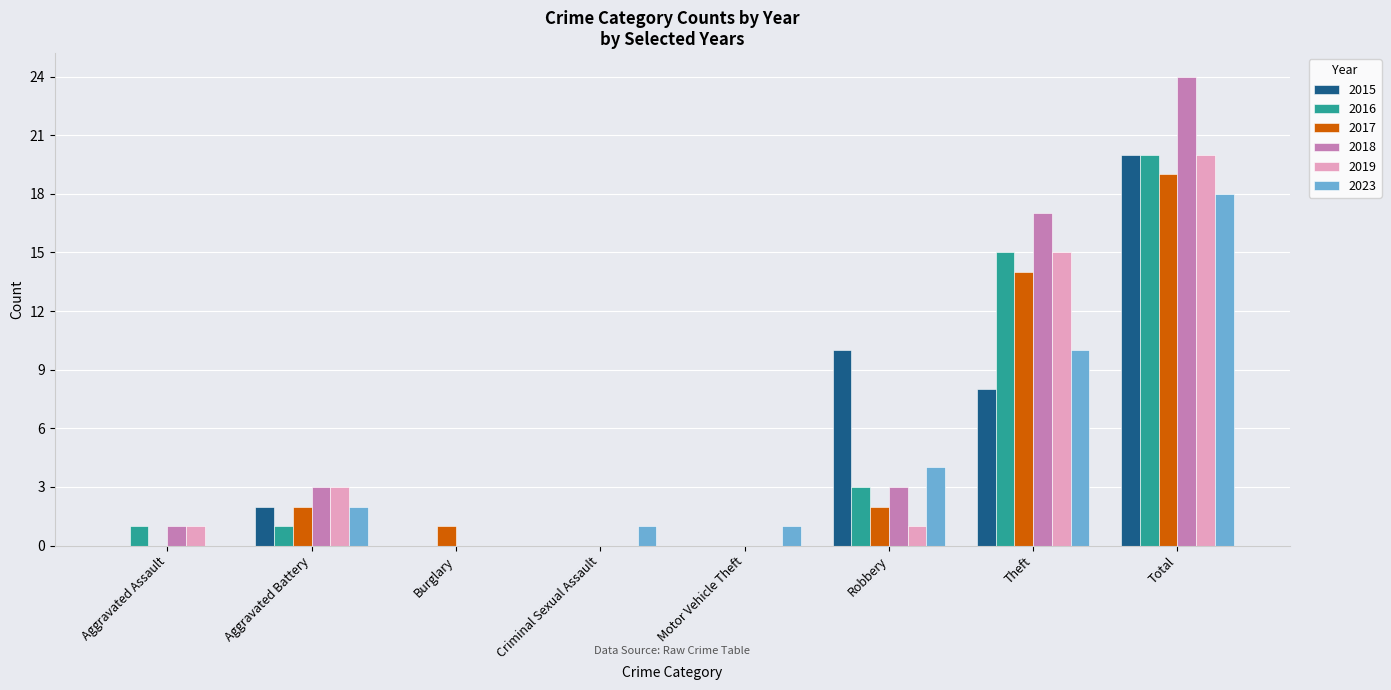

Is the value of 2017 at Aggravated Assault greater than the value of 2015 at Theft?

No